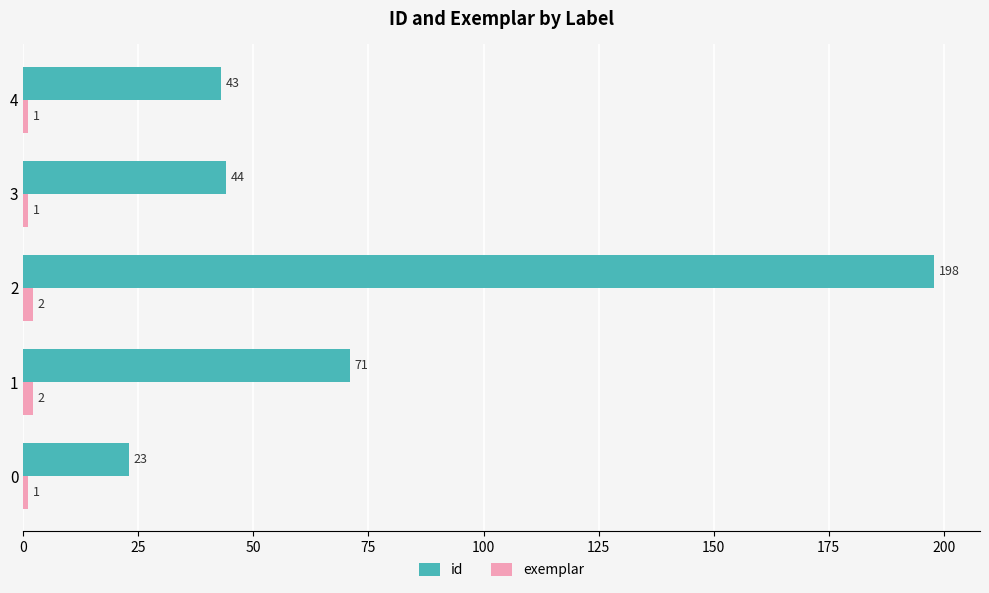

What is the total value across all series at 0?

24